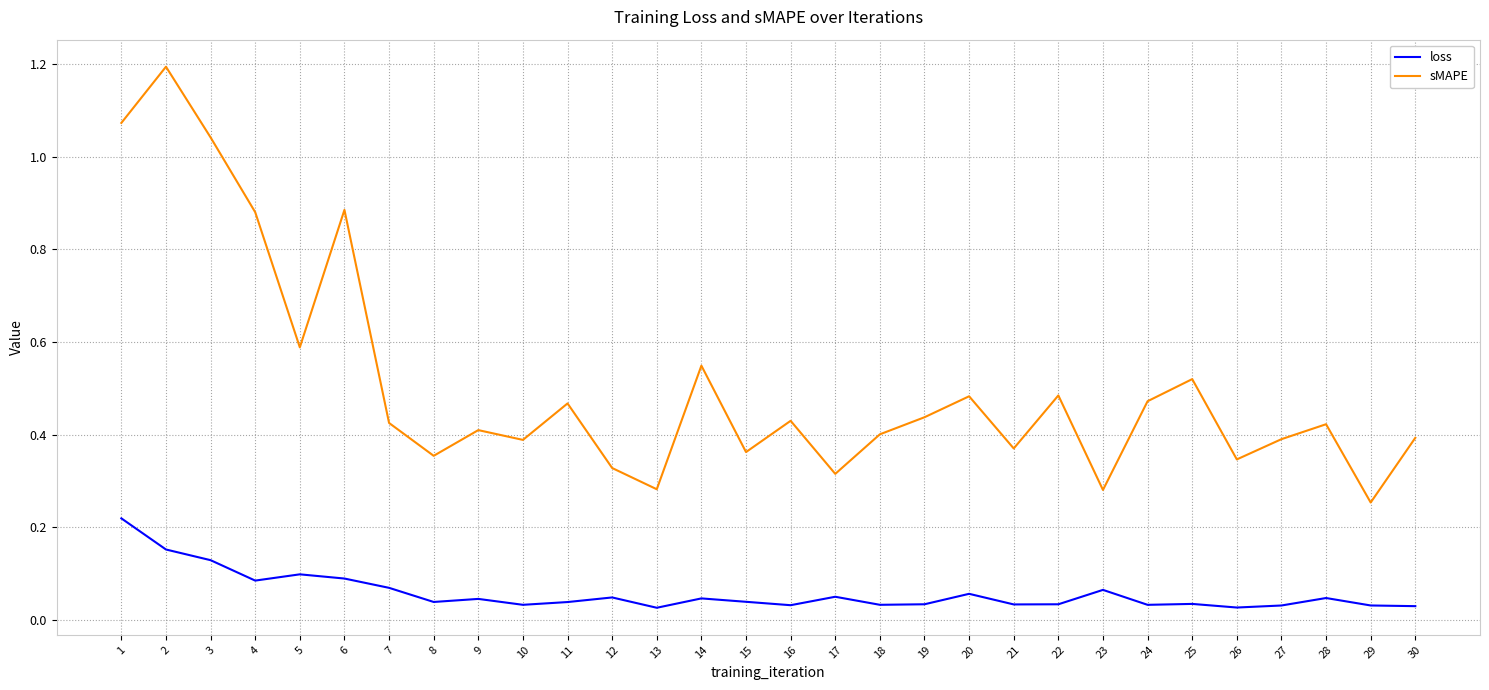

Which series has the largest range (max minus min)?

sMAPE